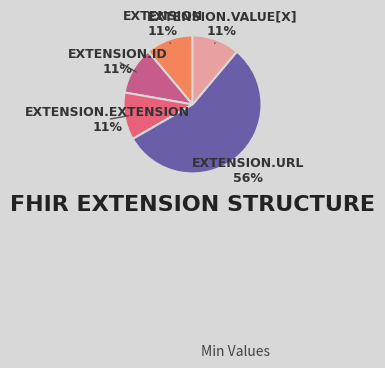

How many segments does this pie chart have?

5